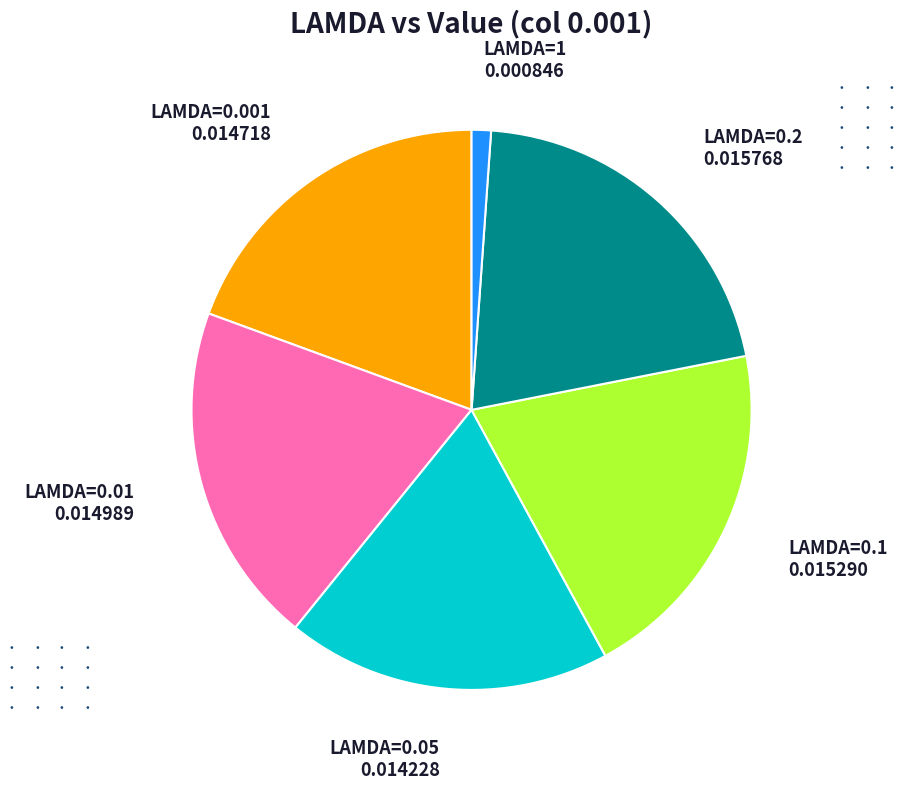

Is there a majority slice in this chart?

No